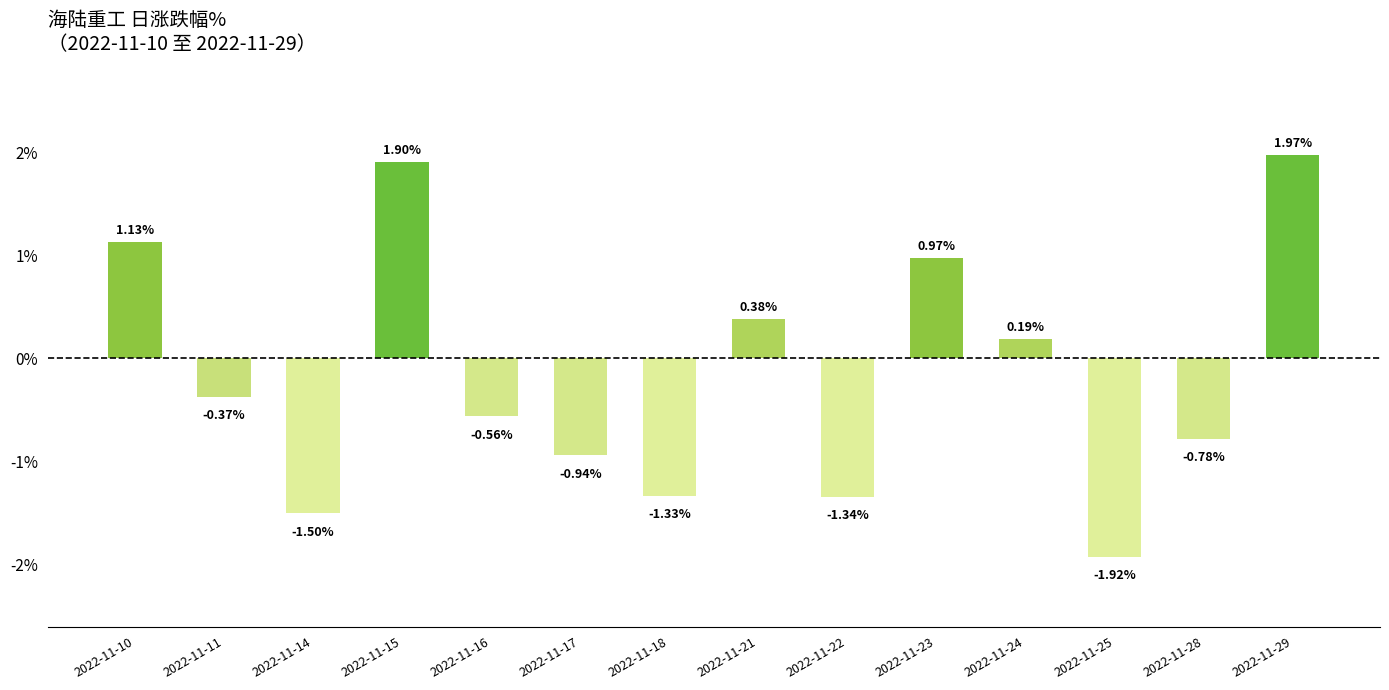

Which has a higher value, 2022-11-18 or 2022-11-10?

2022-11-10